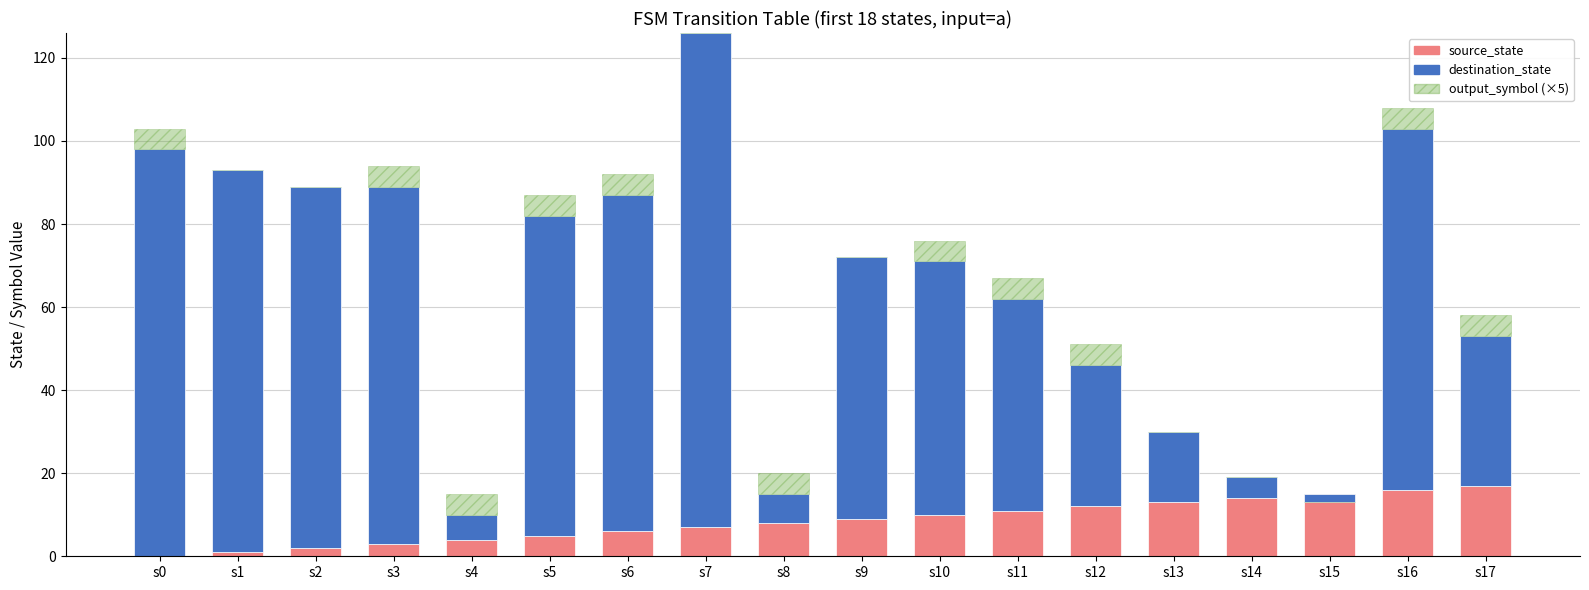

What is the greatest value displayed?

119